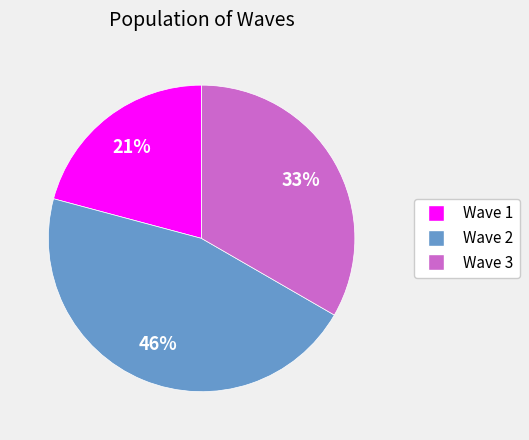

Is the sum of Wave 1 and Wave 3 greater than half?

Yes